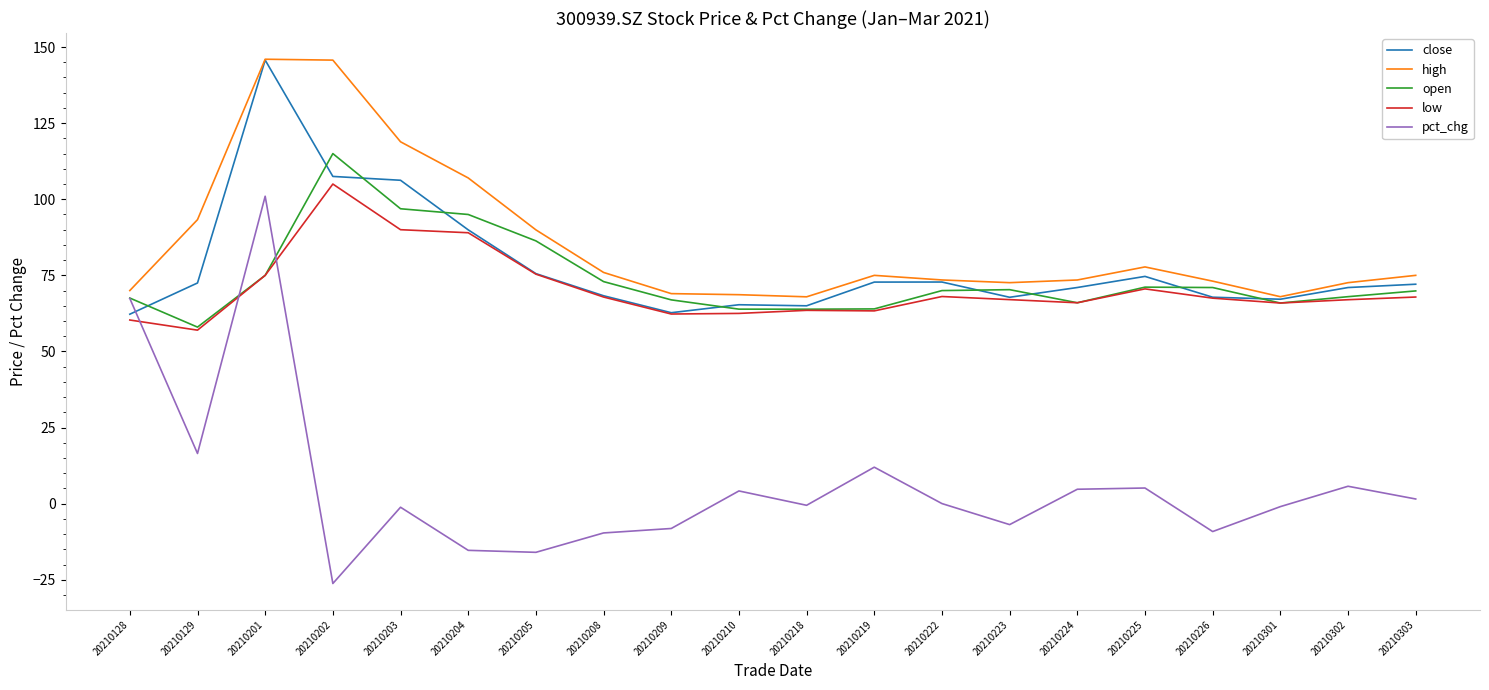

What is the difference between the second highest and second lowest values in the close series?

44.8